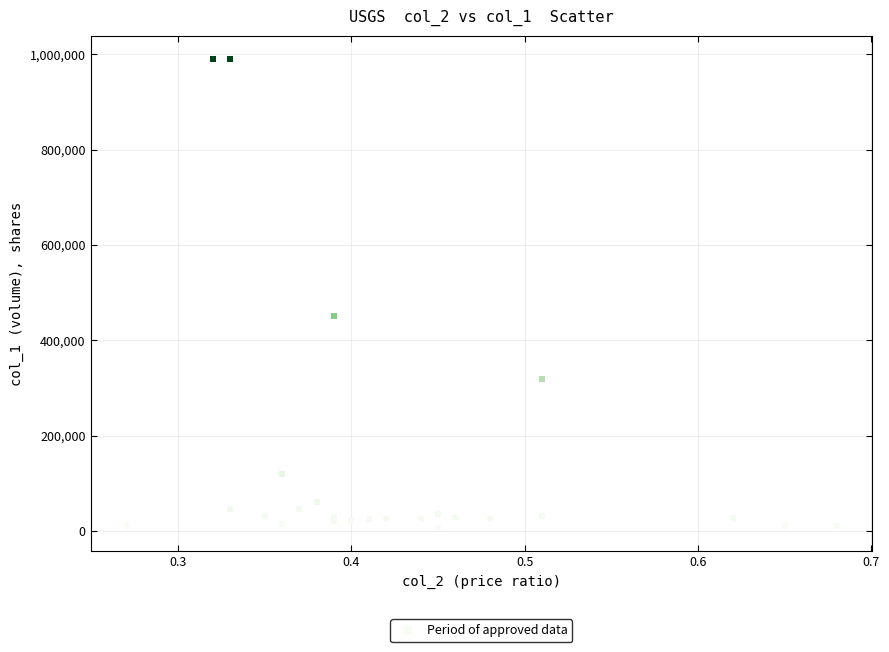

What Y value in the scatter plot is closest to 498500?

450000